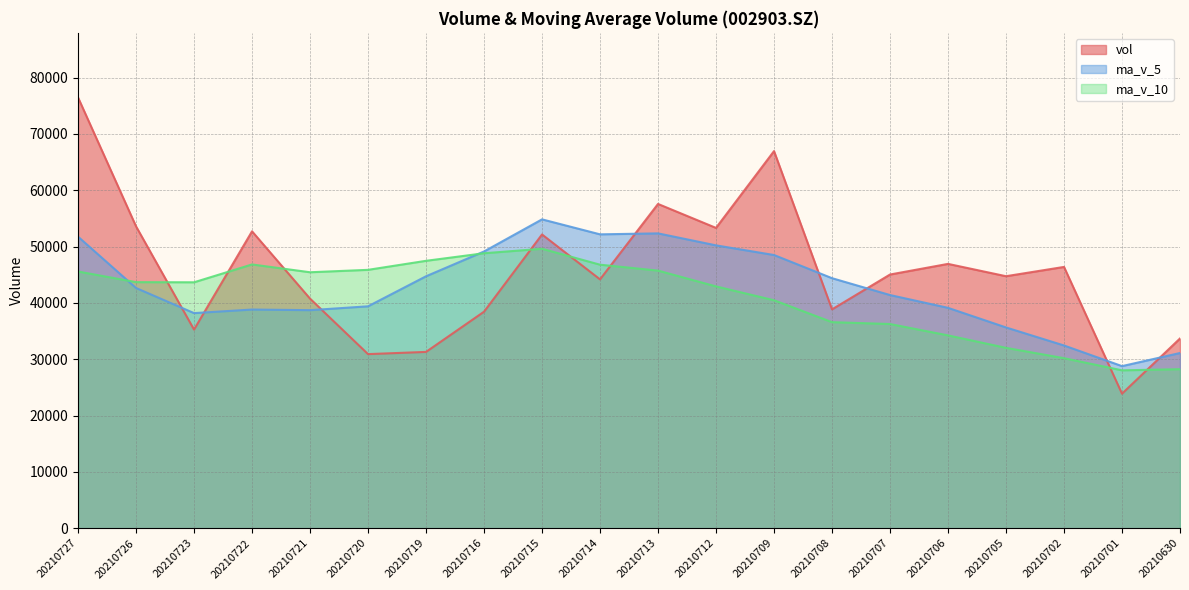

At which category is the sum across all series the highest?

20210727